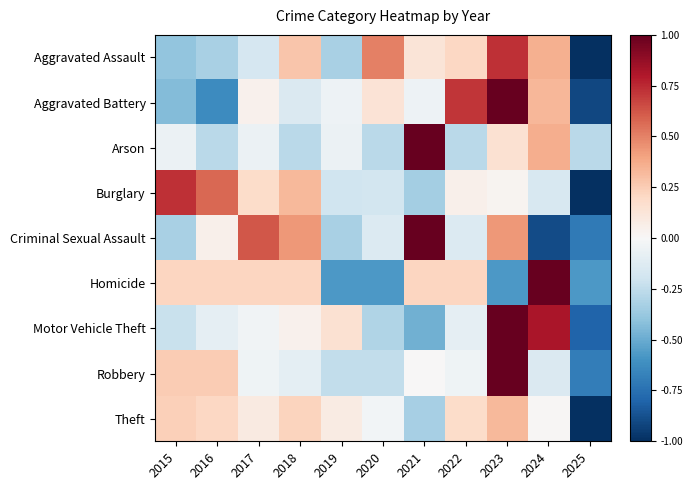

Which series changed the most between 2017 and 2018?

Aggravated Assault